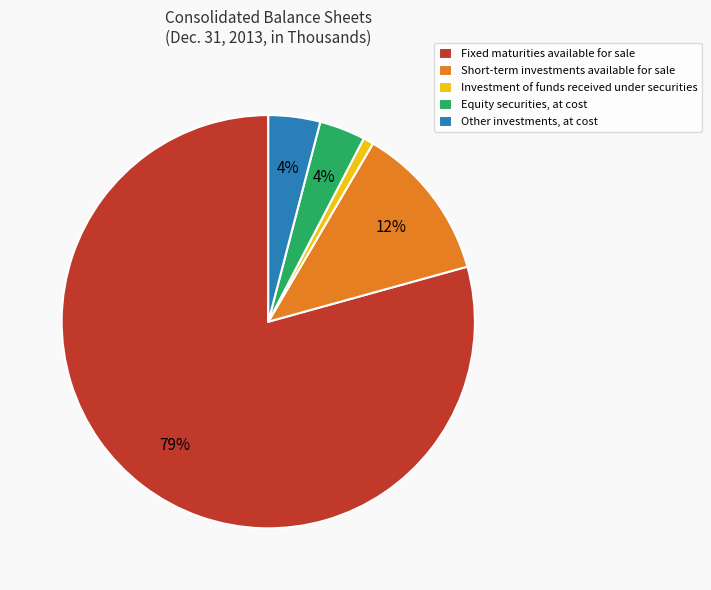

Is Fixed maturities available for sale the majority of the pie?

Yes